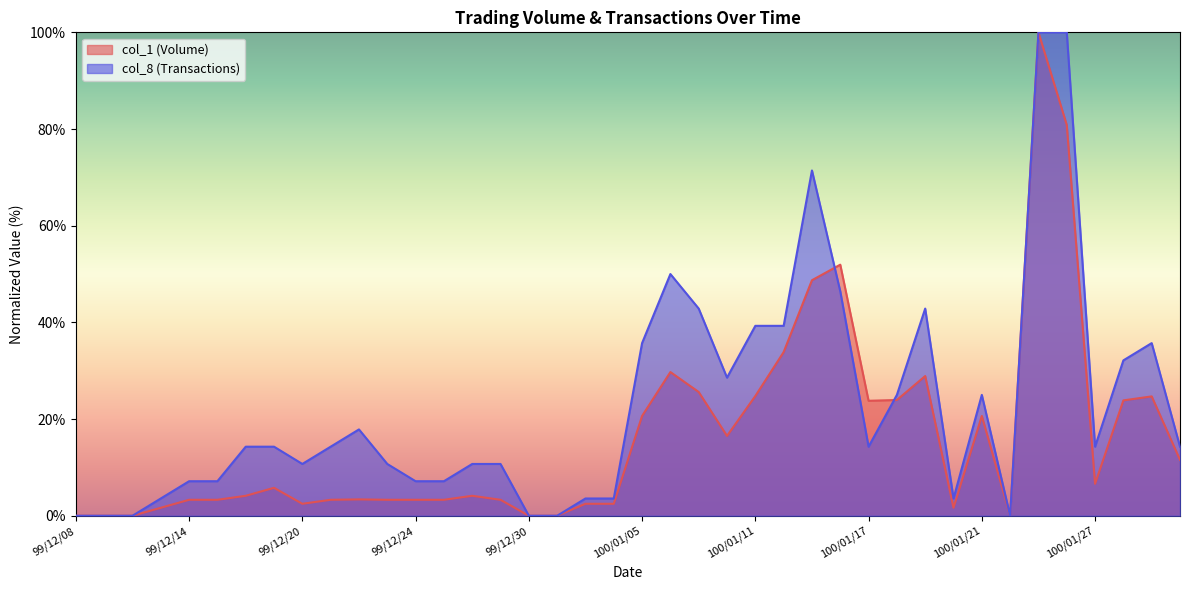

Between 100/02/09 and 100/01/17, which is larger?

100/01/17